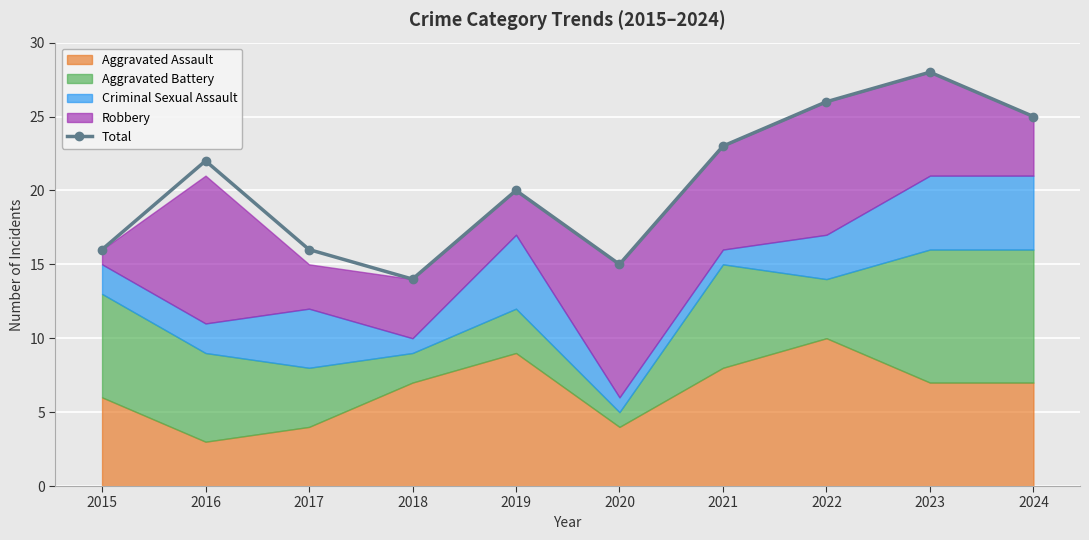

What is the minimum value shown in the chart?

14